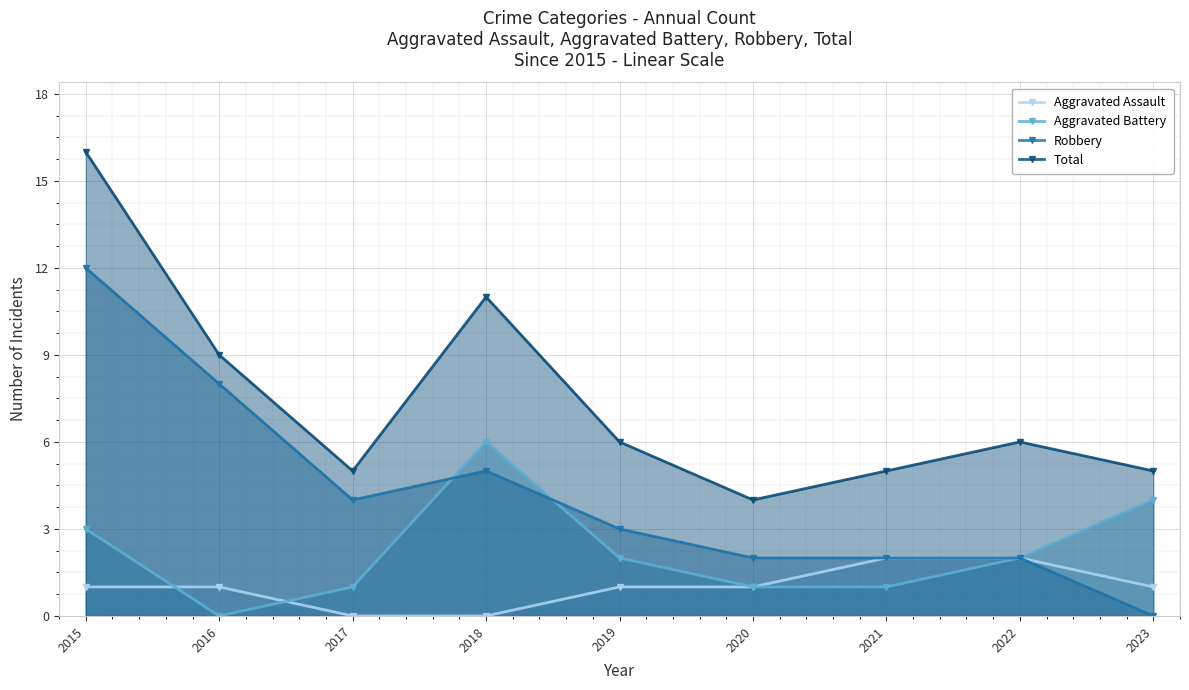

Which has a higher value, 2022 or 2020?

2022